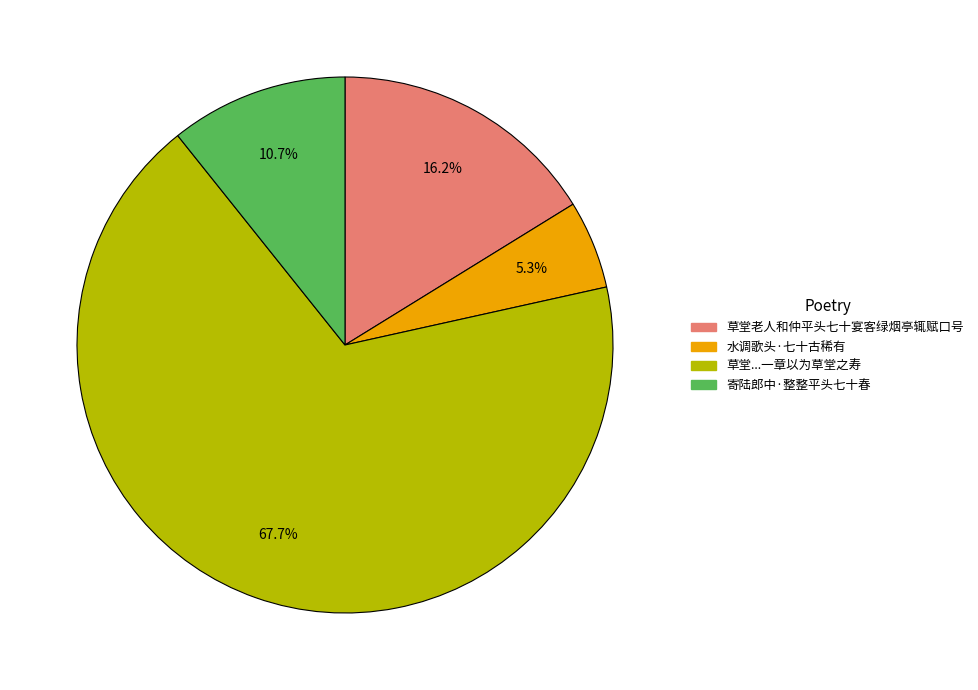

Does any single category account for the majority?

Yes